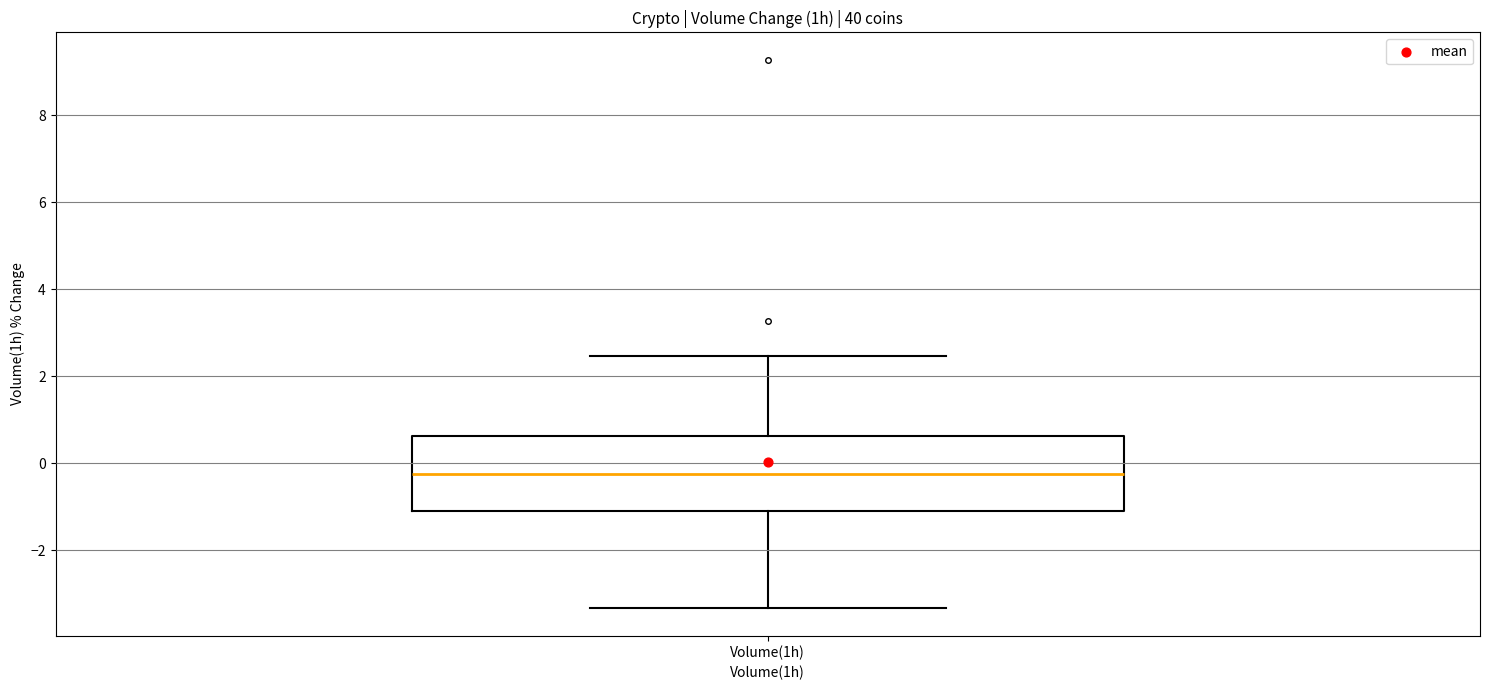

Read this box plot against the y-axis: the position of the median line, the range covered by the box, and the ends of both whiskers. The values are not printed on the chart, so give them approximately, as read against the axis.

median -0.2, box -1.0 to 0.6, whiskers -3.4 to 2.4